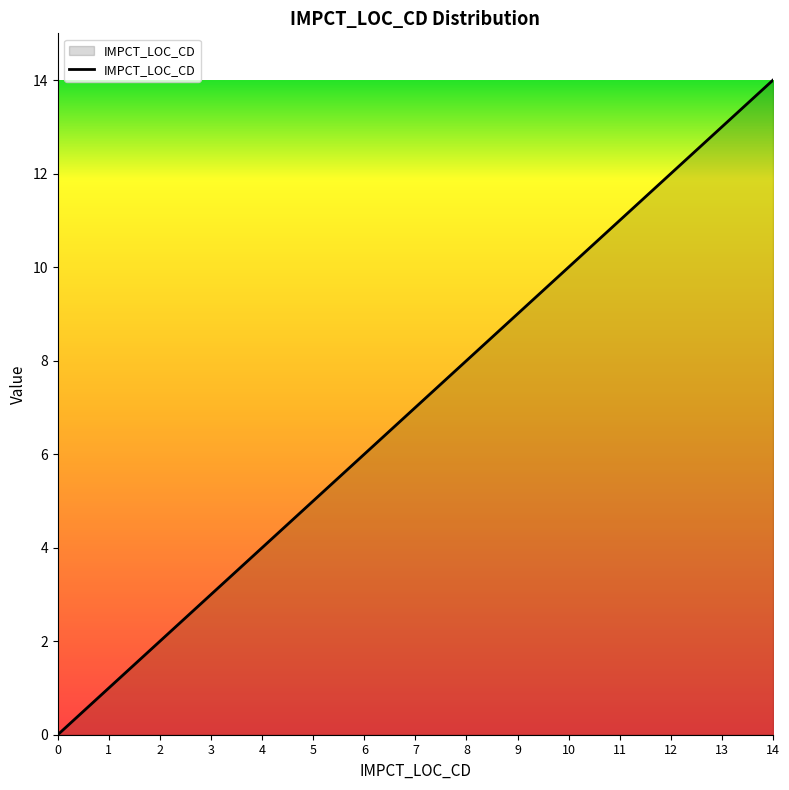

What is the change in value from 1 to 10?

+9